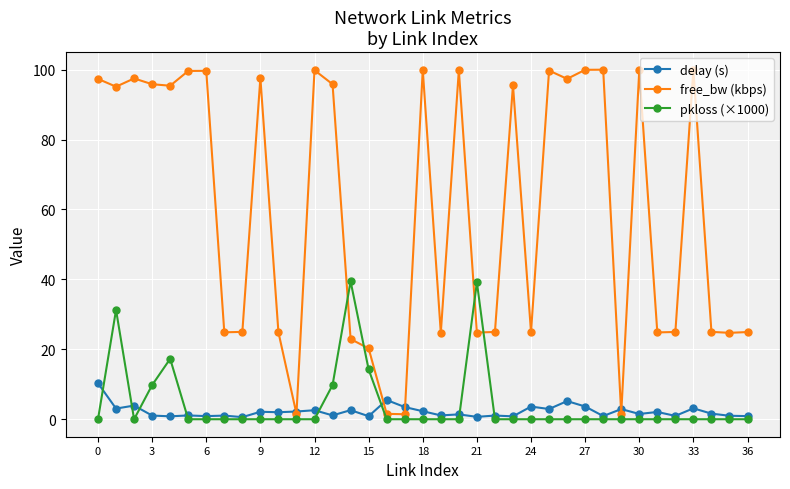

True or false: free_bw (kbps) and pkloss (×1000) intersect in this chart.

True